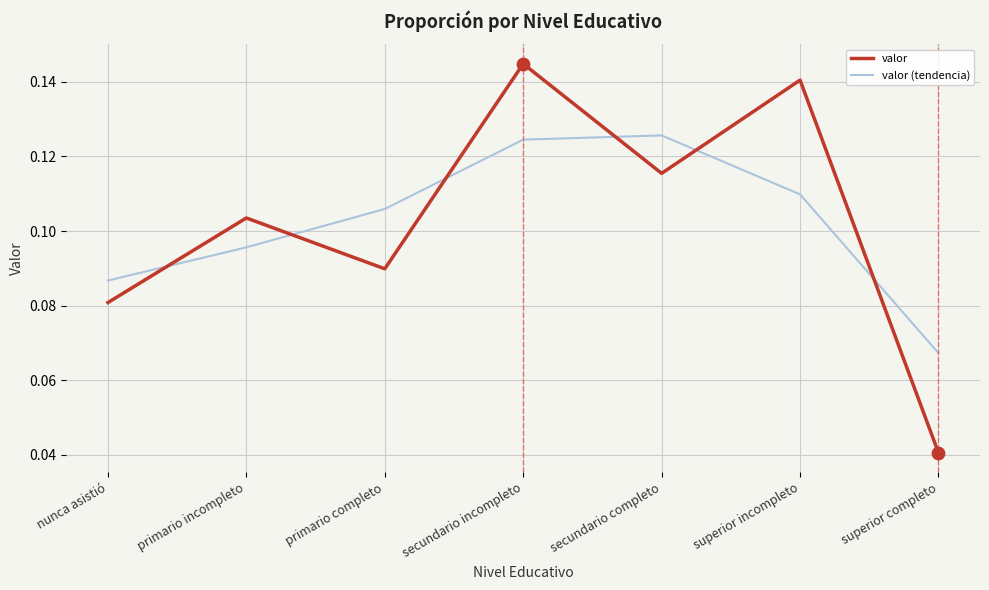

Which series has the widest spread of values?

valor